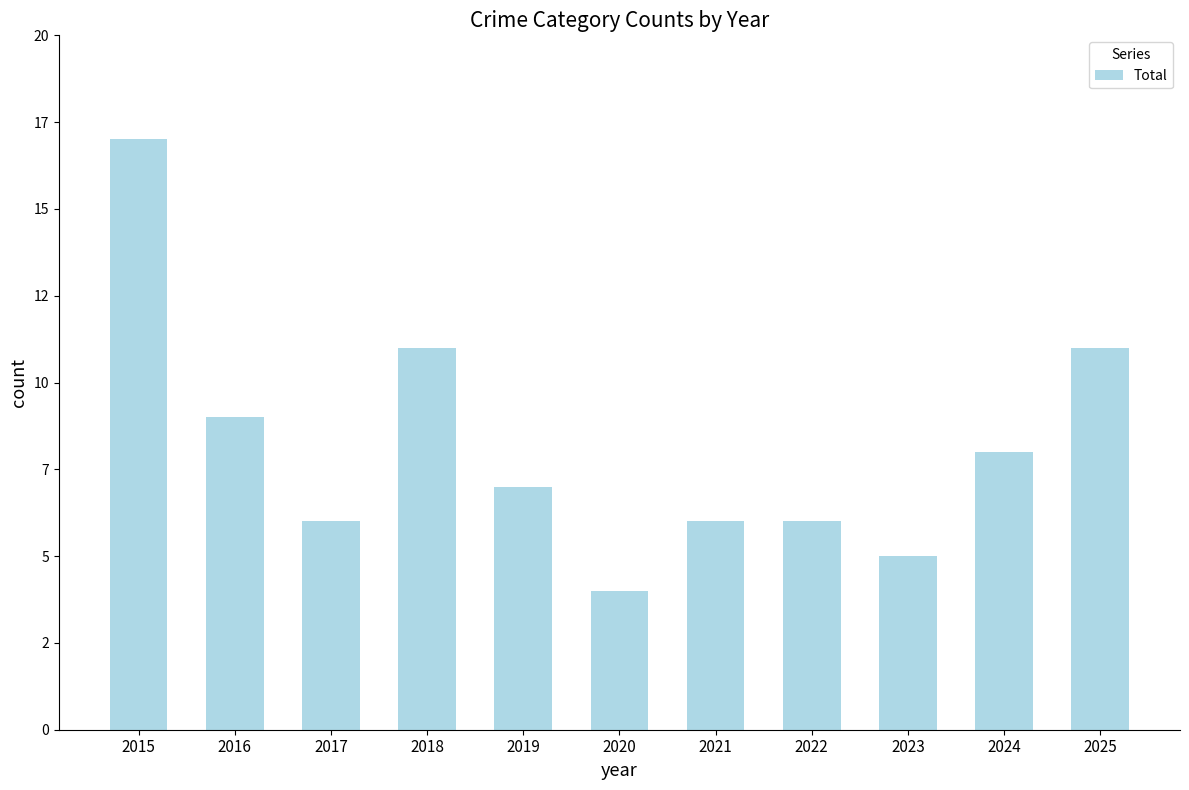

True or false: the data shows 10 at 2021.

False